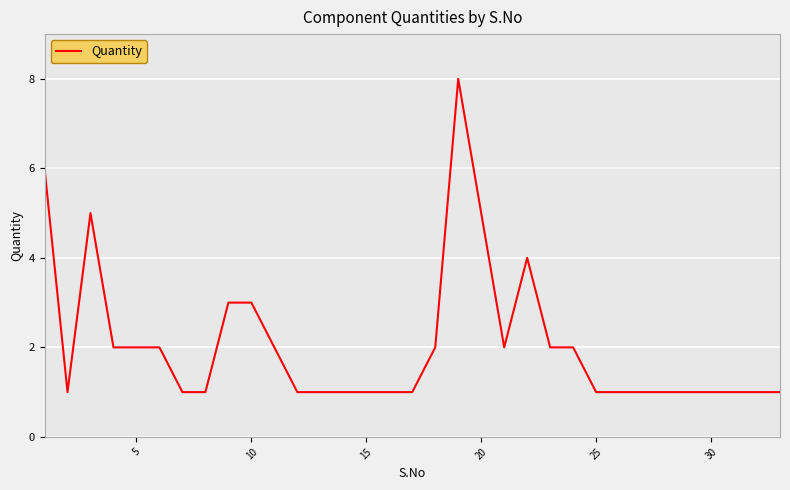

What is the difference between the maximum and minimum values?

7